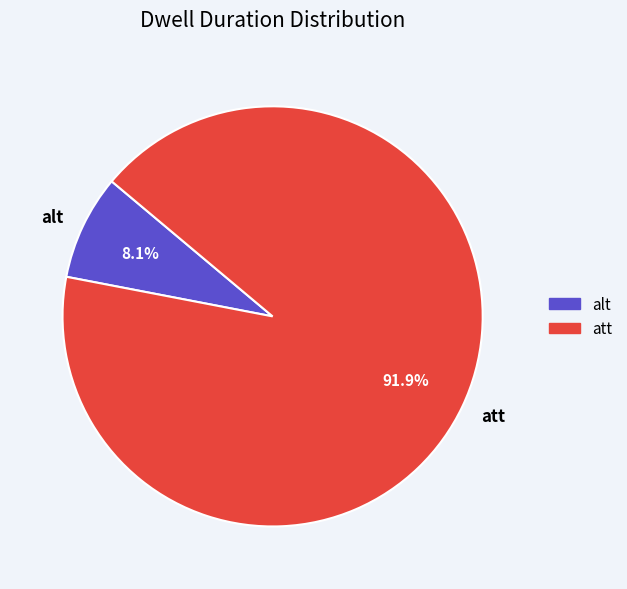

What percentage is the alt slice, to the nearest percent?

8%